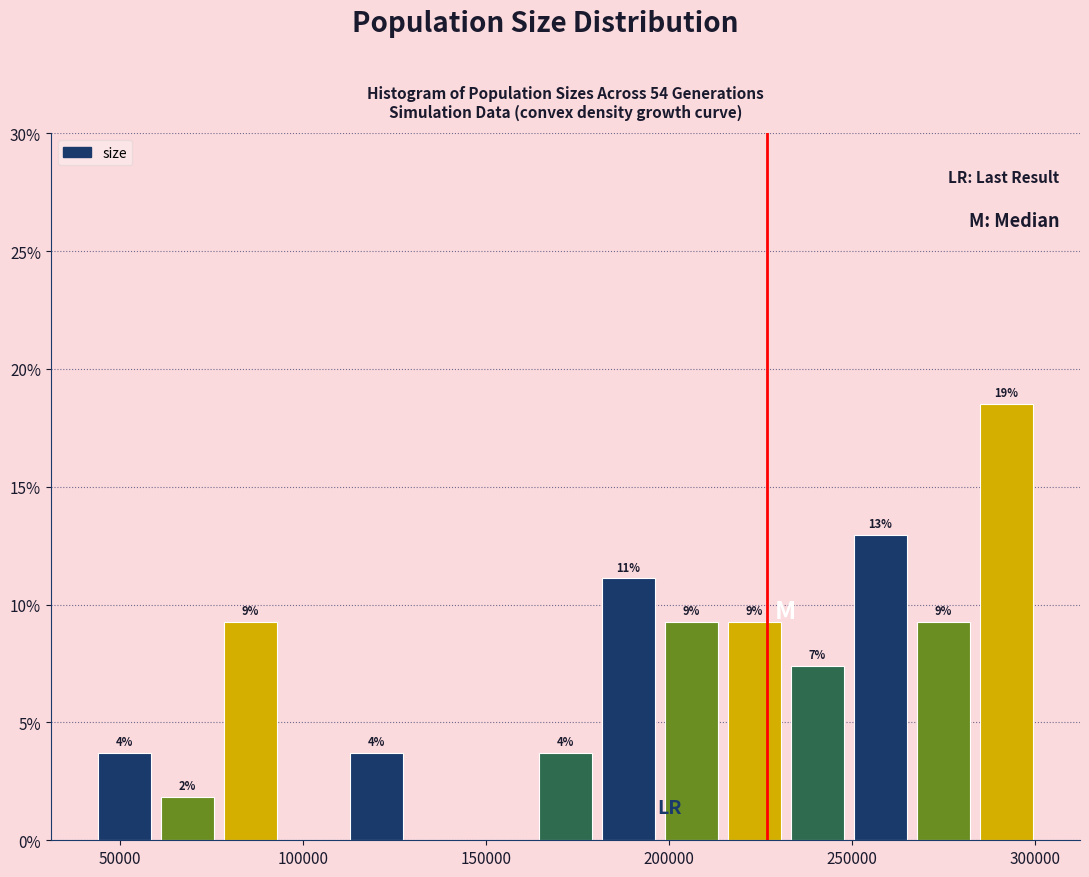

Read against the x-axis, roughly where is the centre of the tallest bar?

290000